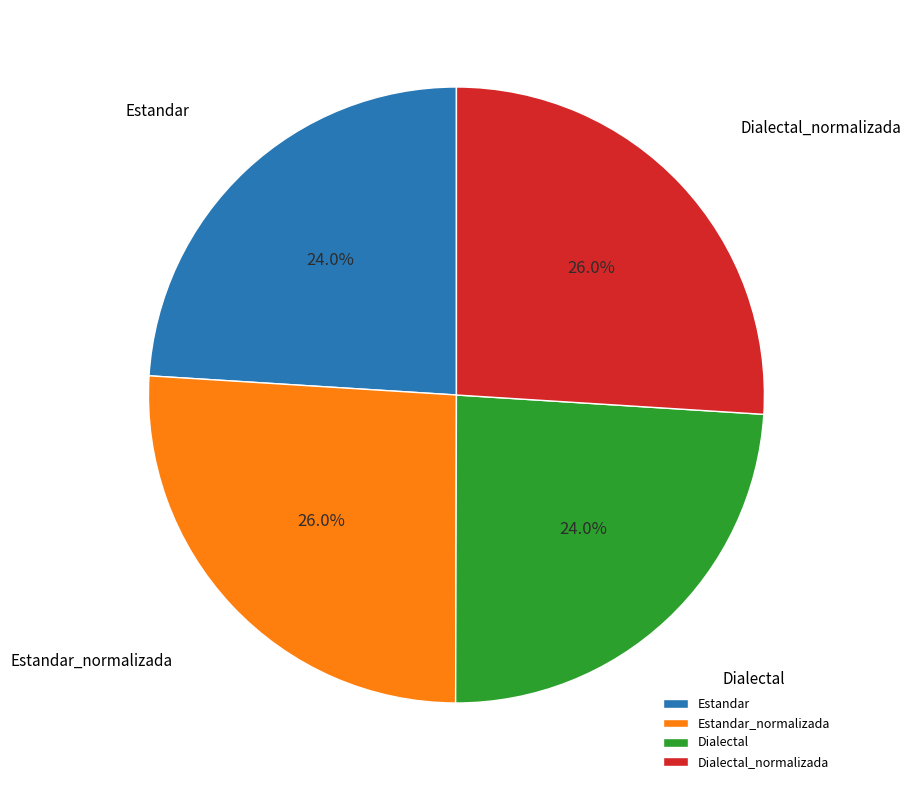

How much of the chart is everything except Estandar?

76.0%